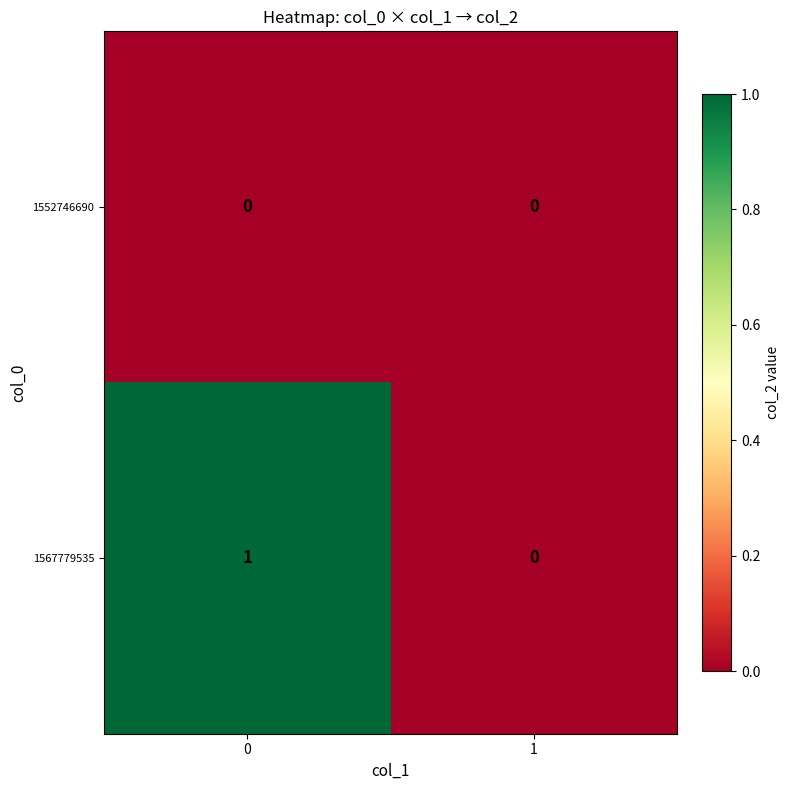

Reading left to right, what are all the values shown in this chart?

1552746690: 0=0	1=0
1567779535: 0=1	1=0